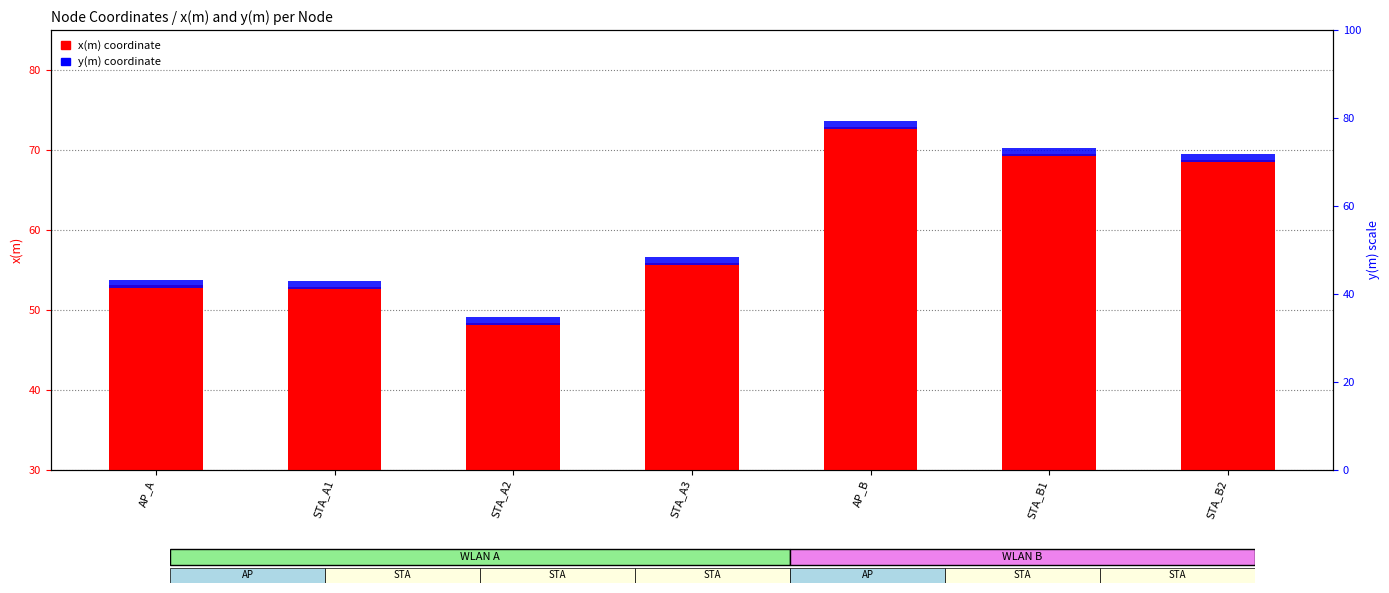

What is the average value of the y(m) series?

1.0